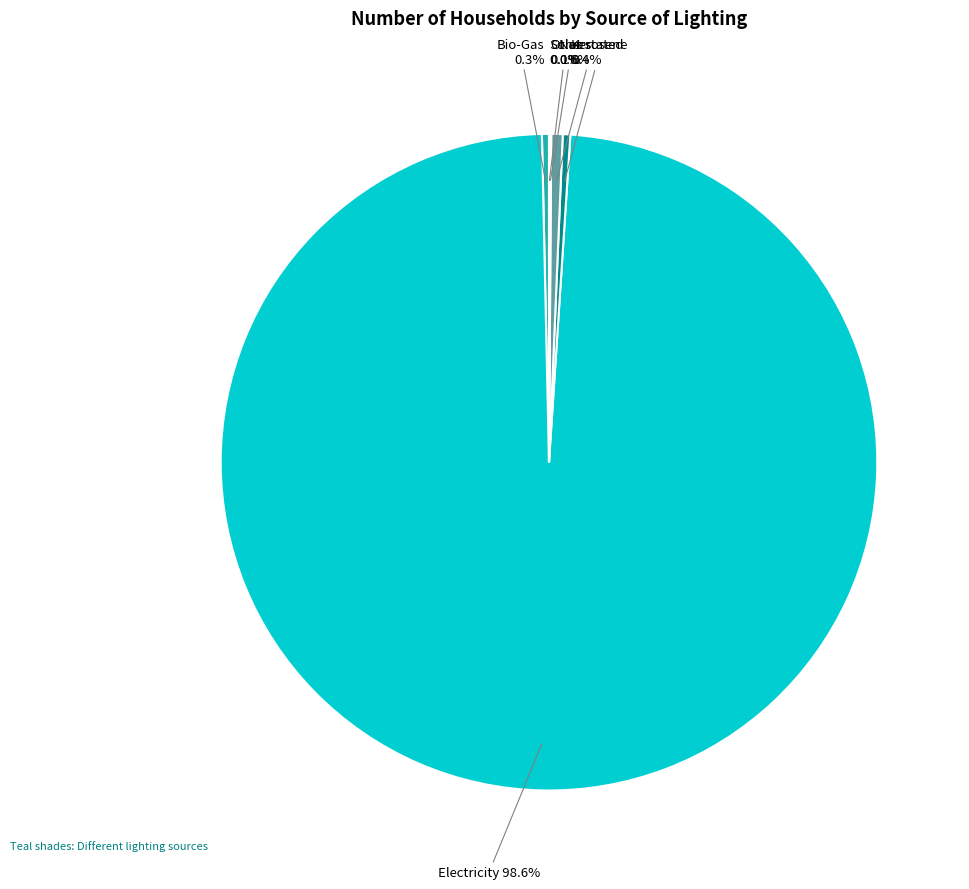

What is the total percentage of Bio-Gas and Kerosene?

0.7%